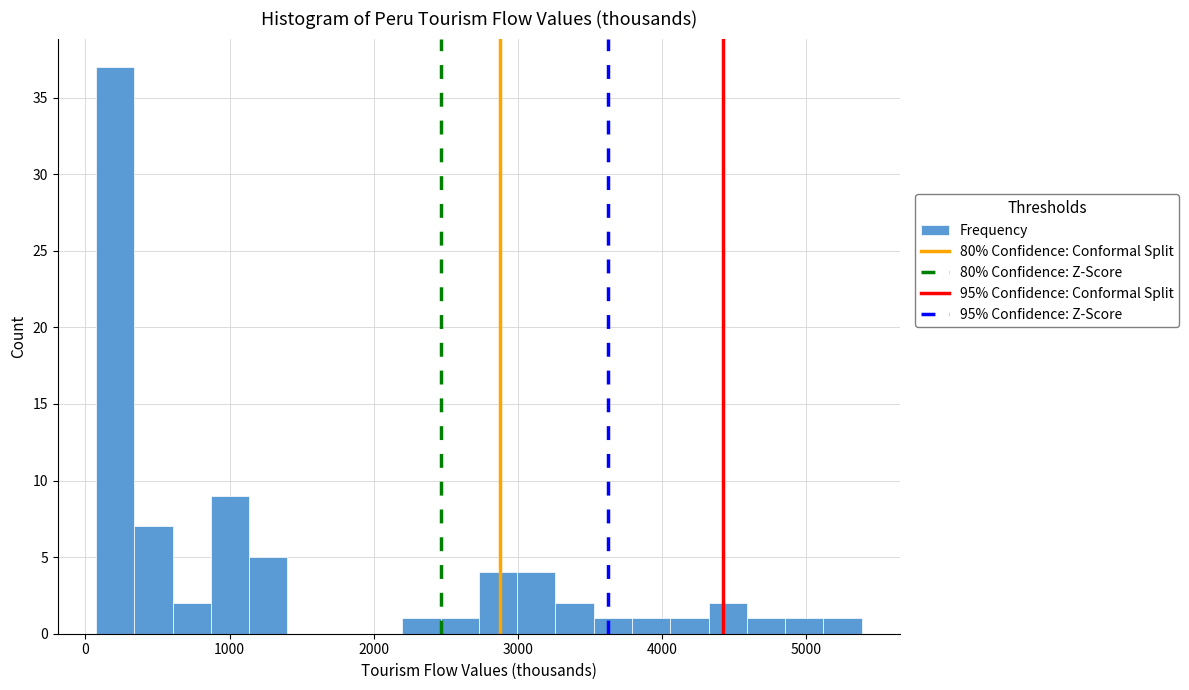

Read against the x-axis, roughly where is the centre of the tallest bar?

200